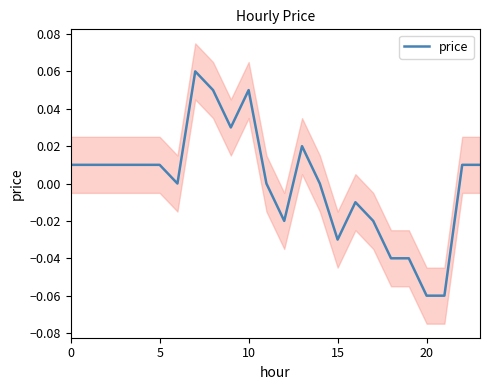

What is the label of the 16th point from the left?

15